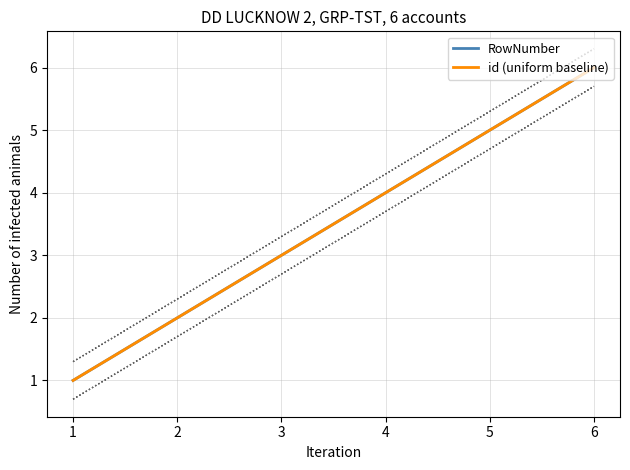

Between 3 and 4, which is larger?

4